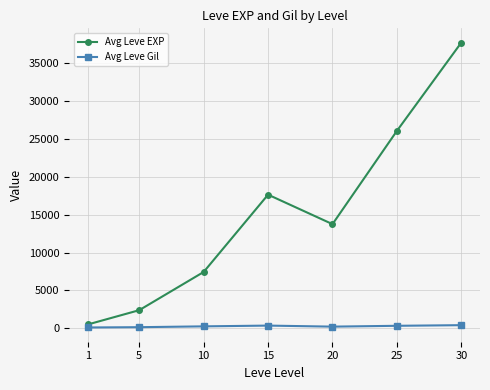

Where does the Avg Leve EXP series first go above 13760?

15